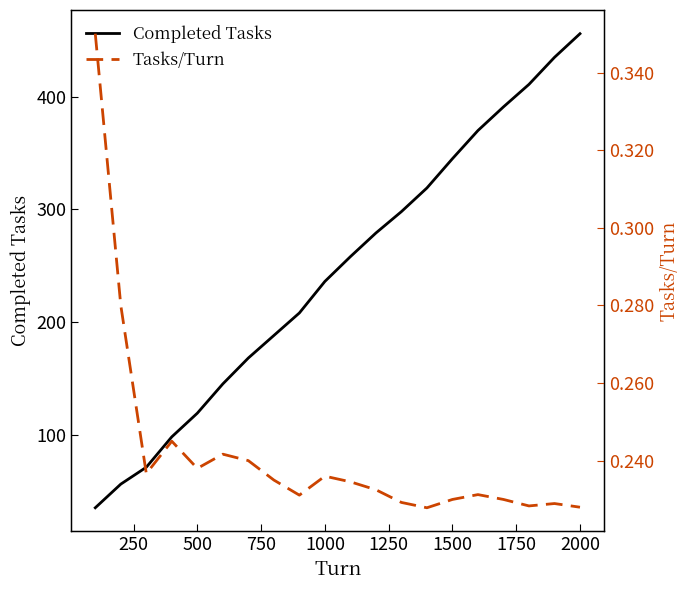

What is the maximum value for Completed Tasks?

456